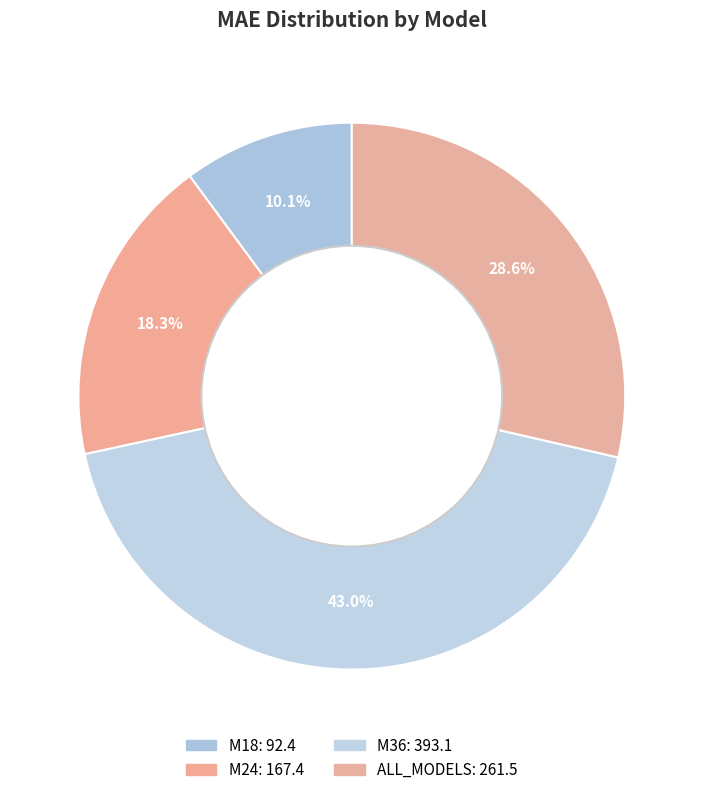

How many segments does this pie chart have?

4